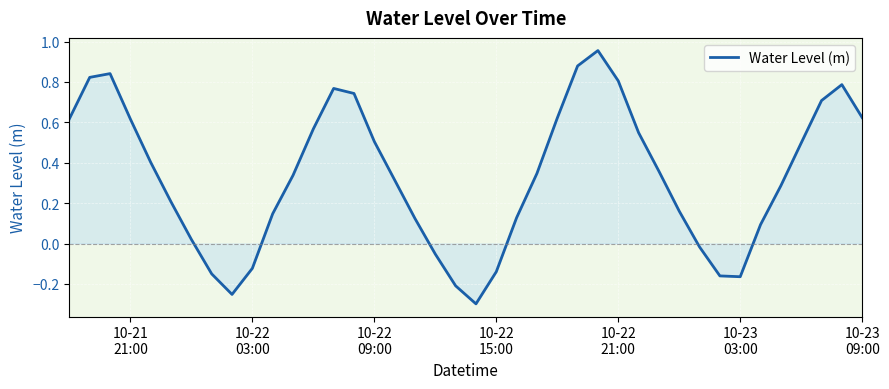

What is the difference between the maximum and minimum values?

1.3